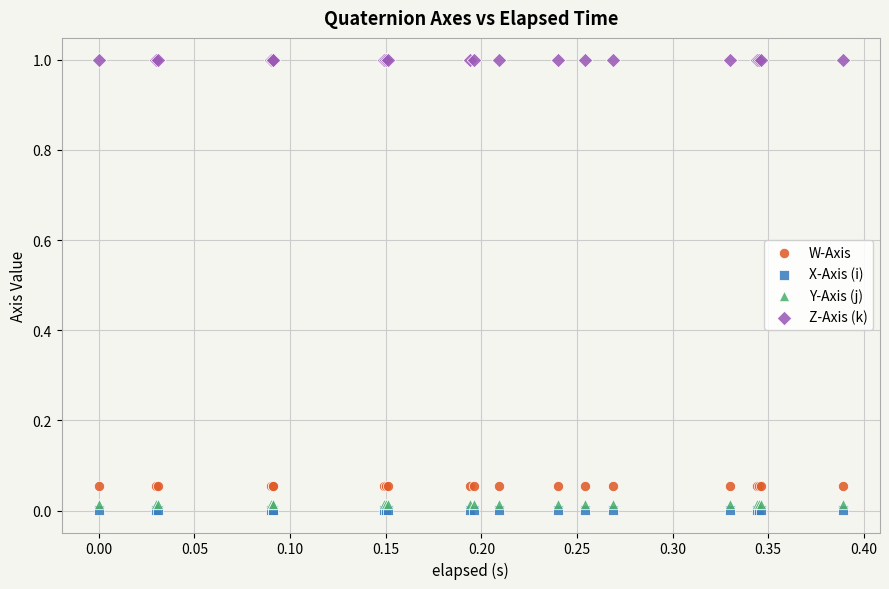

What is the X range (max minus min) for the scatter plot?

0.4